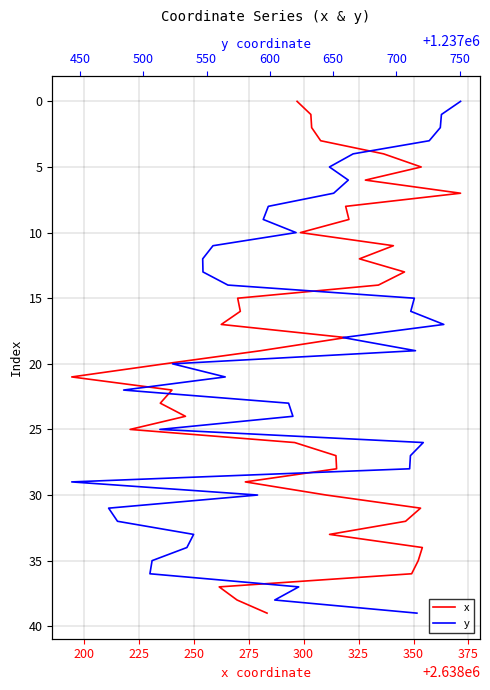

True or false: x and y intersect in this chart.

False